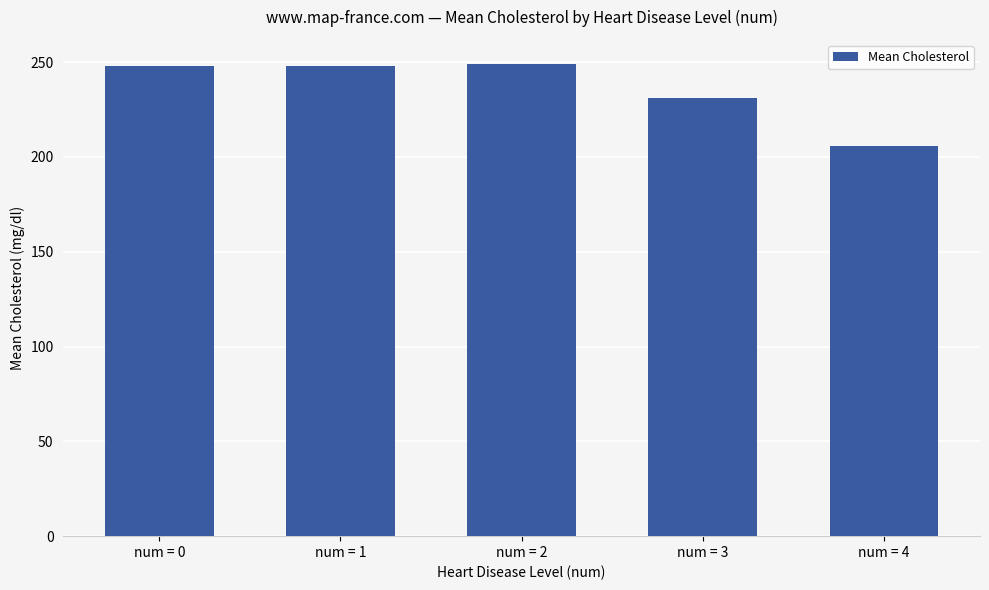

What is the value of the 5th bar from the left?

206.0